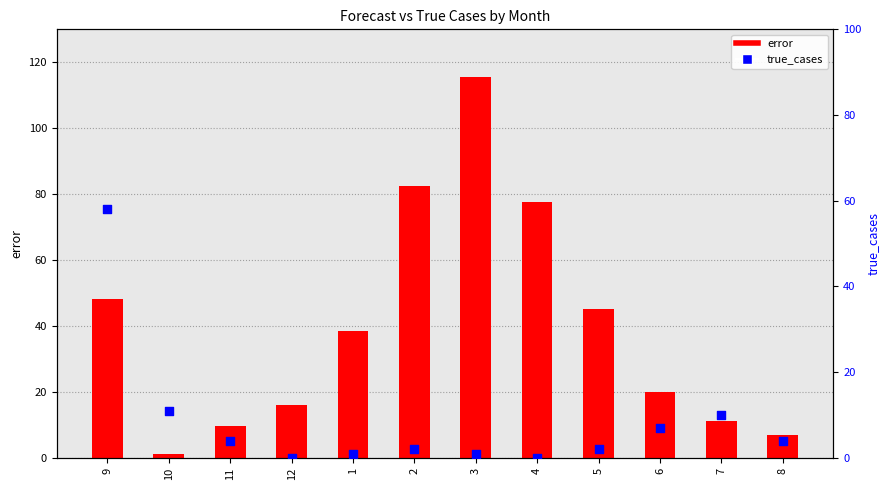

Is the value of error at 9 greater than the value of true_cases at 10?

Yes